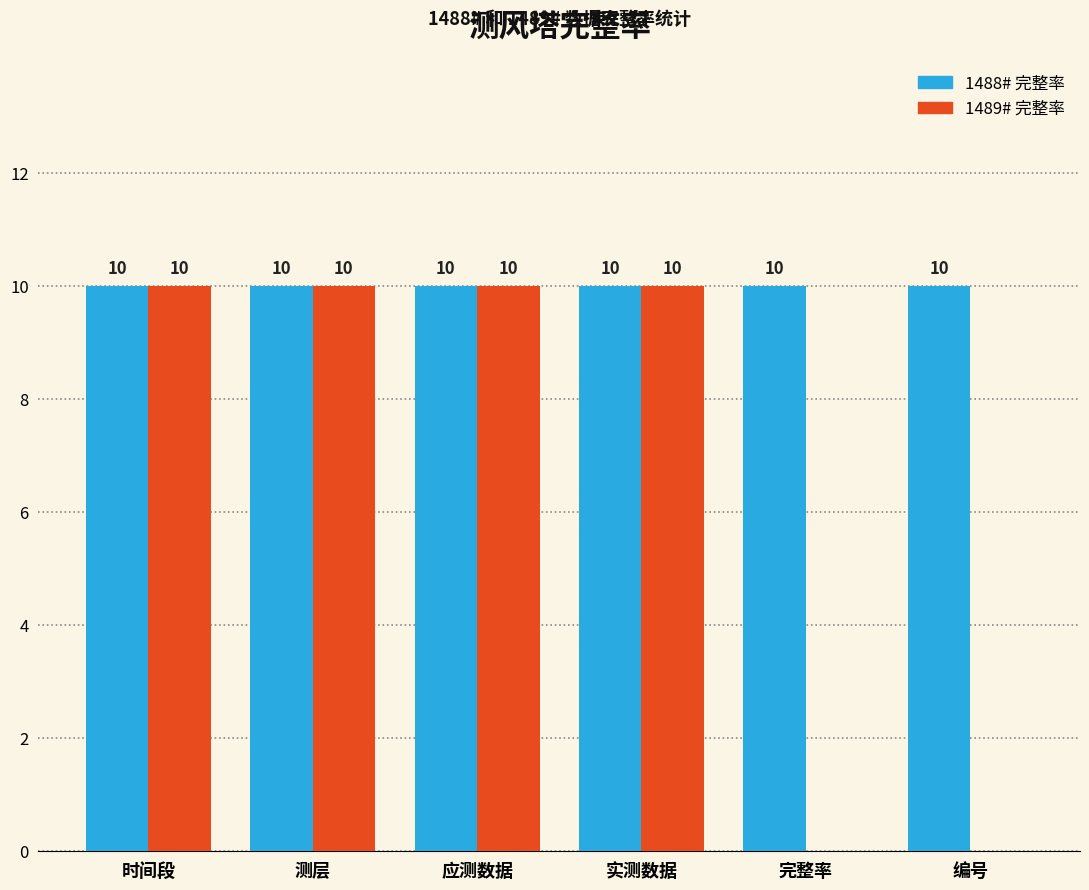

How many categories are shown in the chart?

6